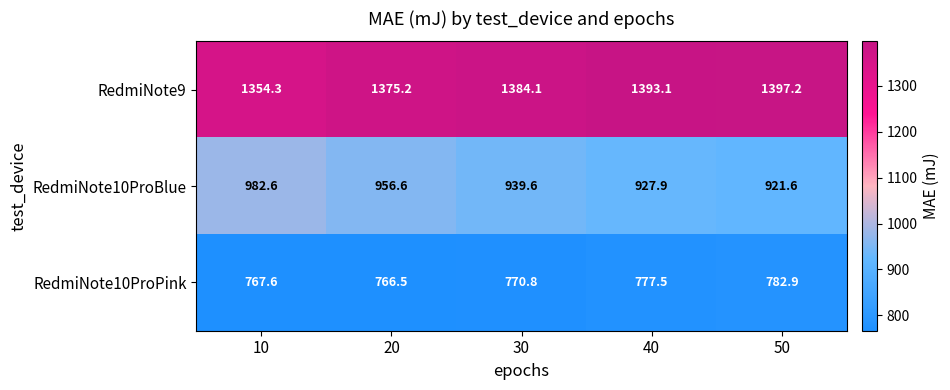

True or false: RedmiNote9 has a value of 1354.3 at 10.

True